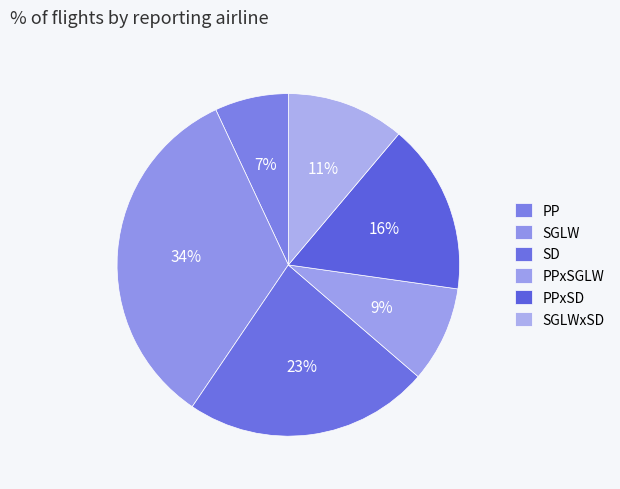

To the nearest percent, what percentage of the pie is SGLW?

34%